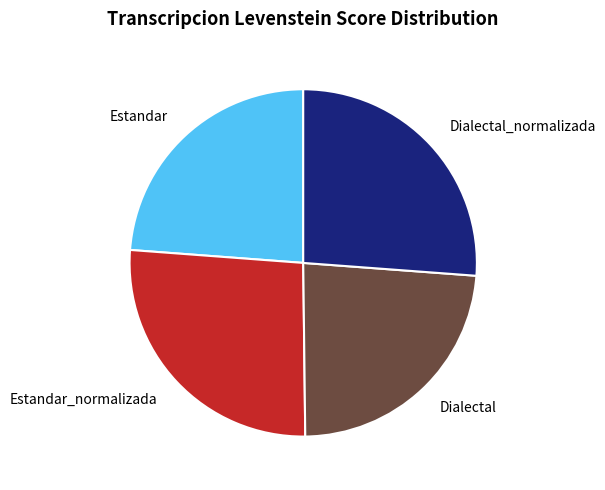

Which has a higher value, Dialectal or Estandar_normalizada?

Estandar_normalizada